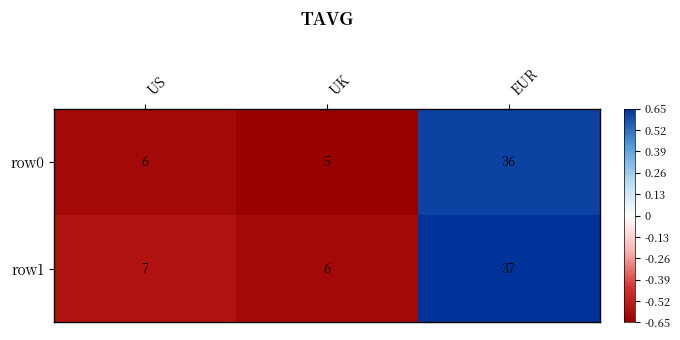

List the series in order of their peak value, lowest first.

row0, row1